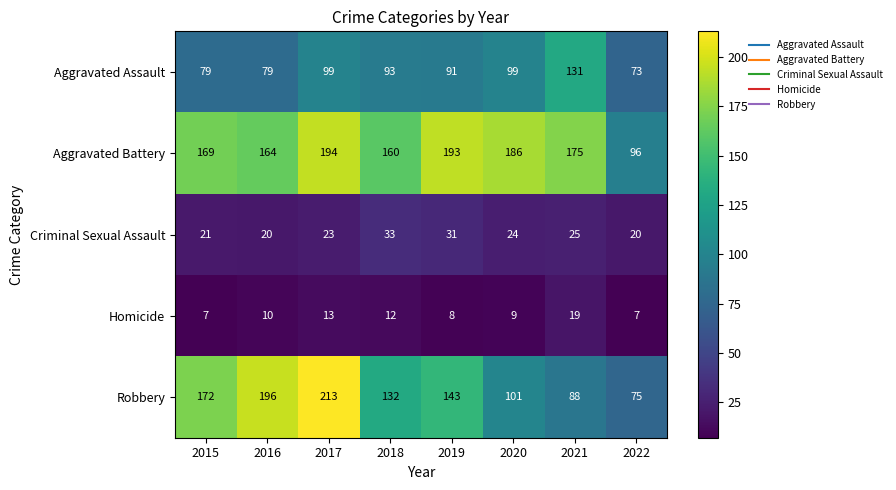

How many categories are shown in the chart?

8